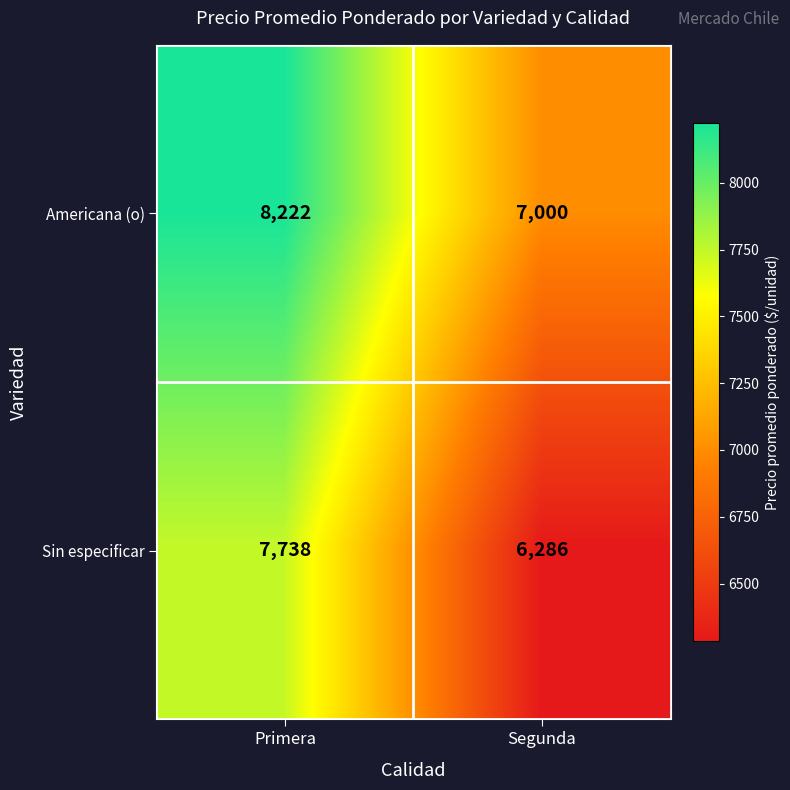

What is the minimum value shown in the chart?

6286